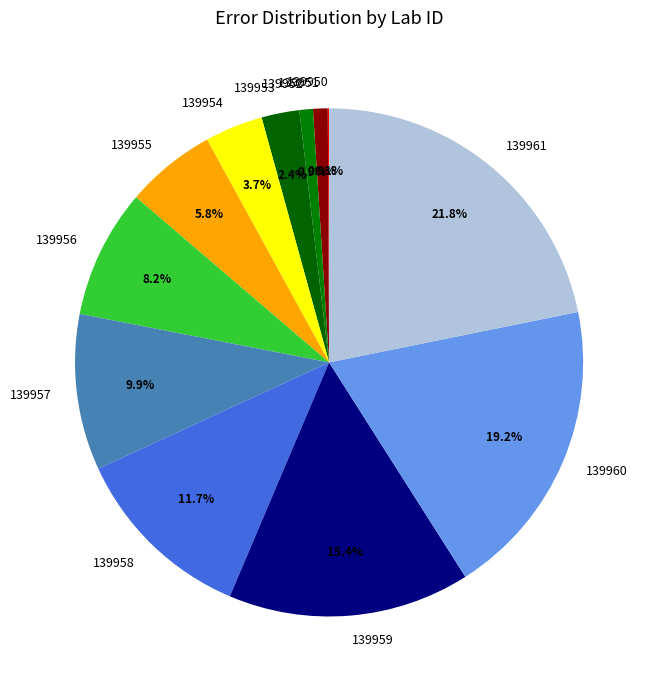

To the nearest percent, what is the combined percentage of 139953 and 139960?

22%